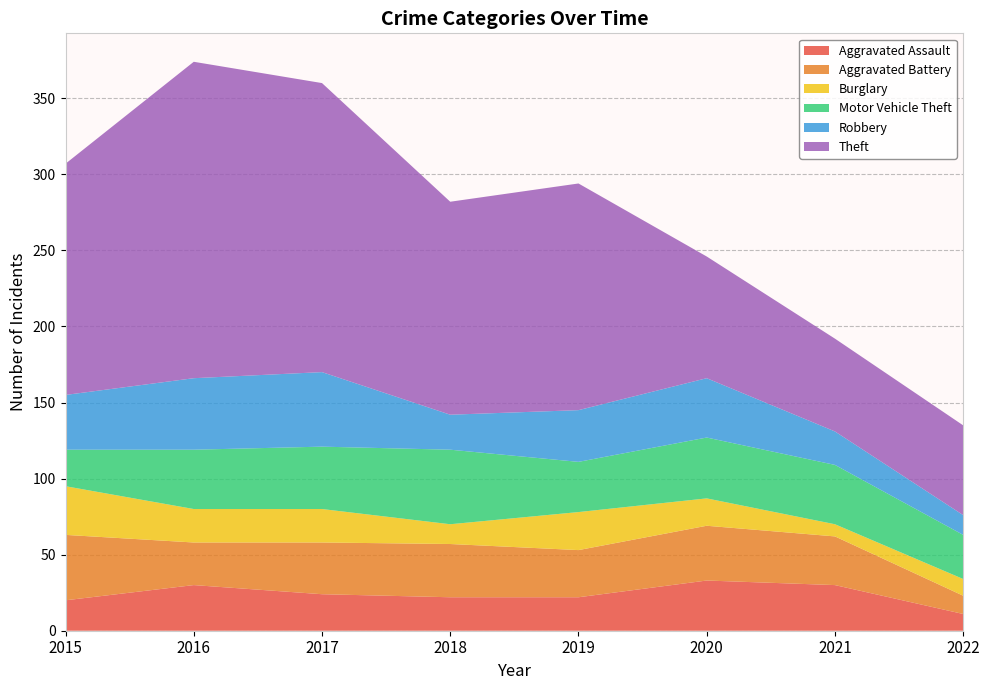

Reading left to right, list all the values displayed in this chart.

Aggravated Assault: 2015=20	2016=30	2017=24	2018=22	2019=22	2020=33	2021=30	2022=11
Aggravated Battery: 2015=43	2016=28	2017=34	2018=35	2019=31	2020=36	2021=32	2022=12
Burglary: 2015=32	2016=22	2017=22	2018=13	2019=25	2020=18	2021=8	2022=11
Motor Vehicle Theft: 2015=24	2016=39	2017=41	2018=49	2019=33	2020=40	2021=39	2022=29
Robbery: 2015=36	2016=47	2017=49	2018=23	2019=34	2020=39	2021=22	2022=13
Theft: 2015=152	2016=208	2017=190	2018=140	2019=149	2020=80	2021=61	2022=59